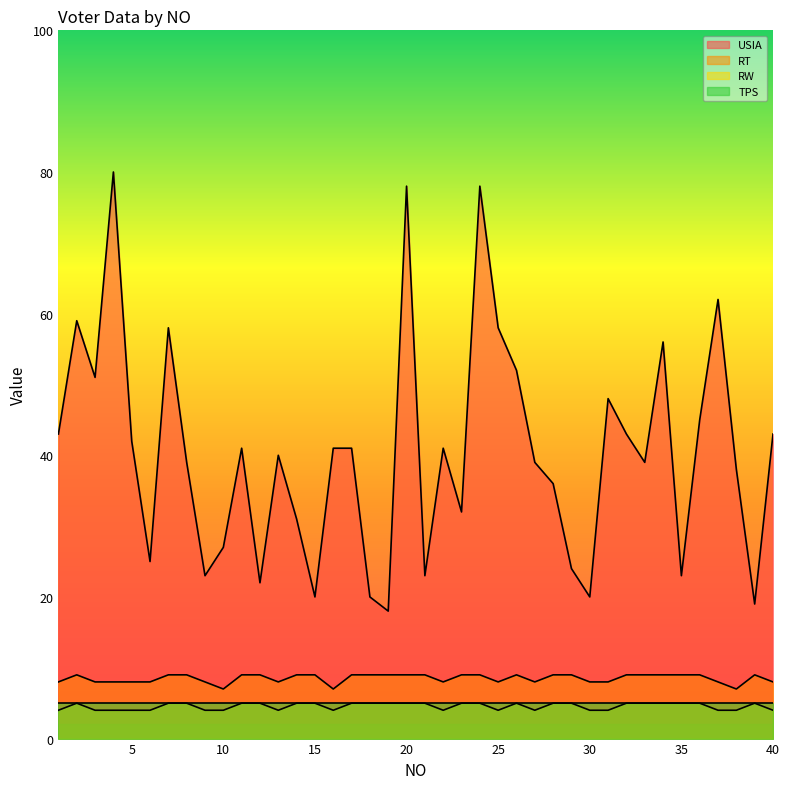

Which category has the lowest value in the RT series?

10